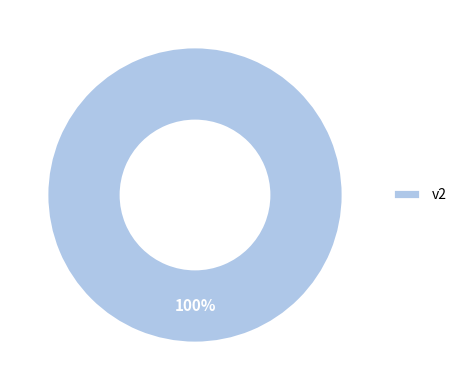

Rank the categories by value from lowest to highest.

v2